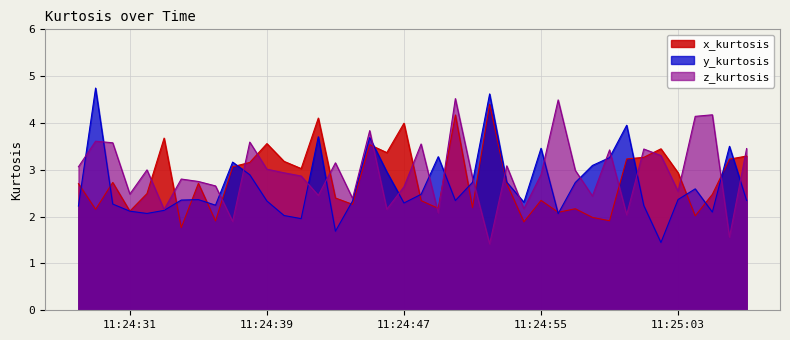

The z_kurtosis series shows 2.8 at 2024-03-18 11:24:51. True or false?

True